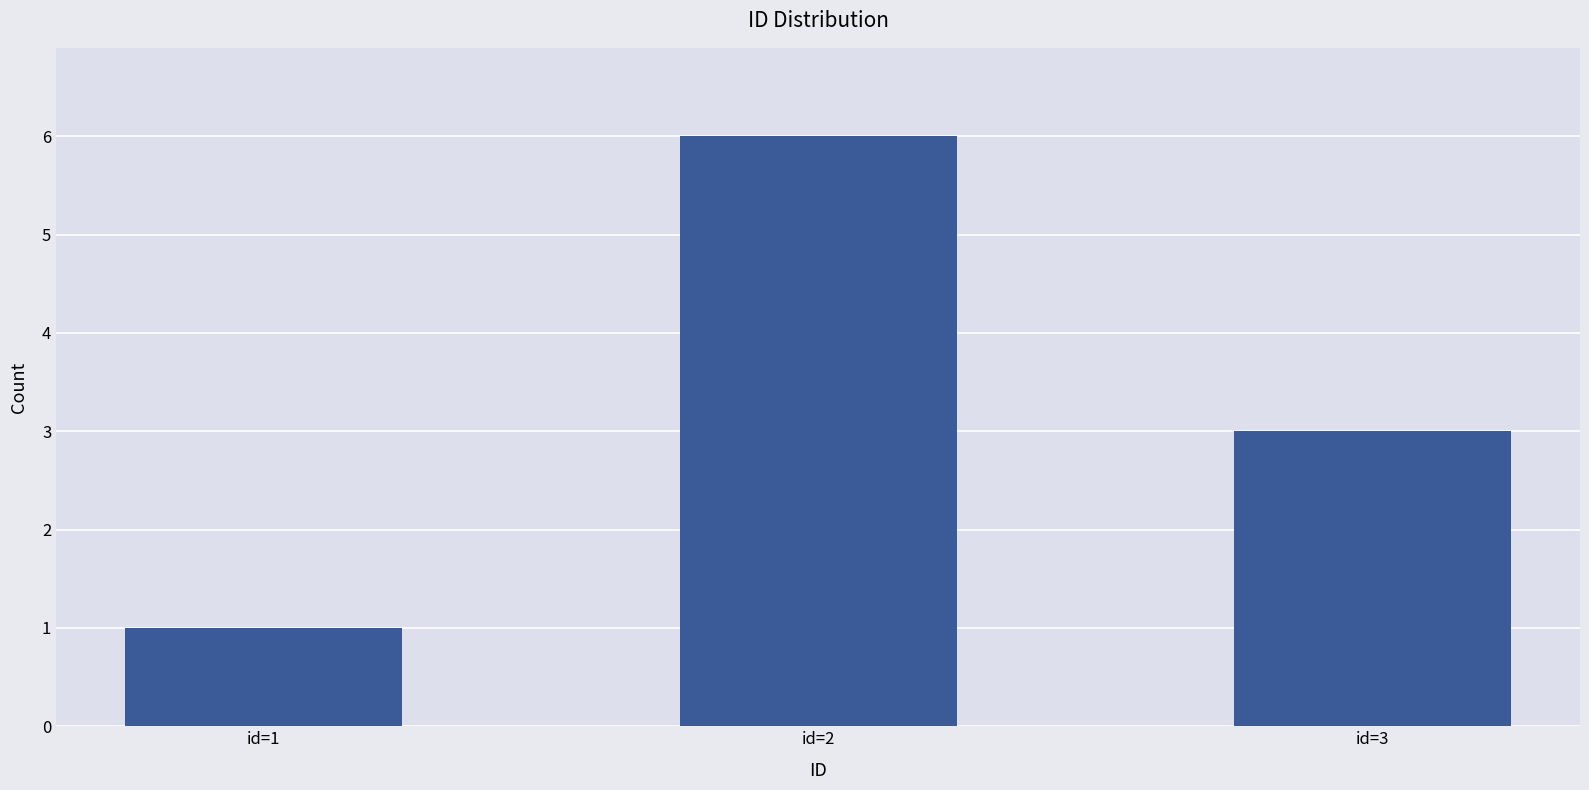

What is the difference between the second highest and minimum values?

2